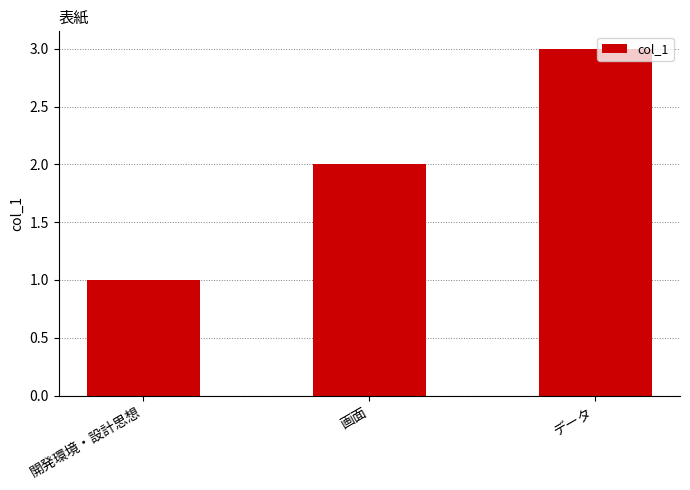

Is it true that the value at データ is 3?

True